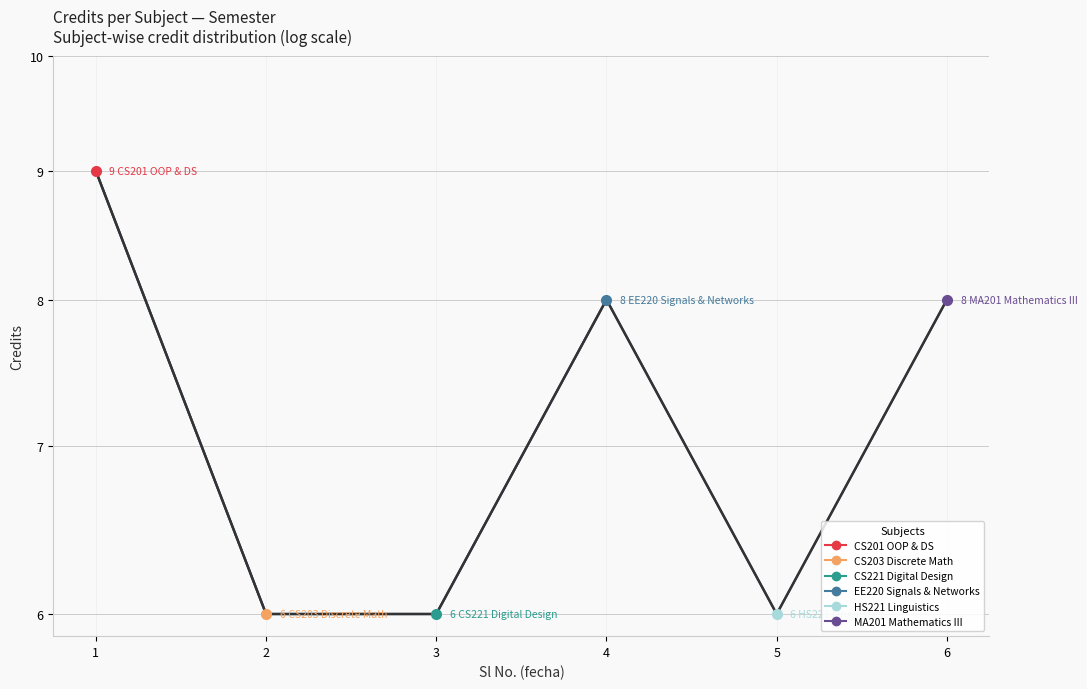

How many data points does each series have?

6